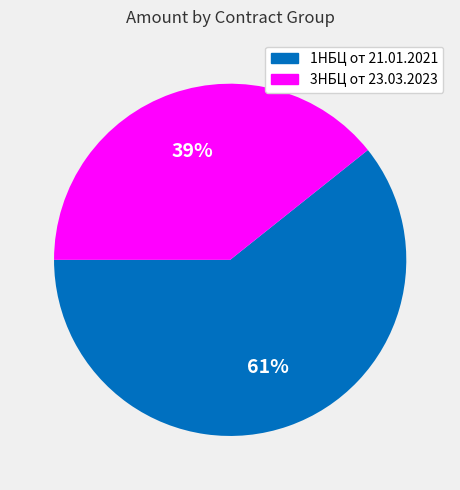

To the nearest percent, what is the average slice percentage?

50%